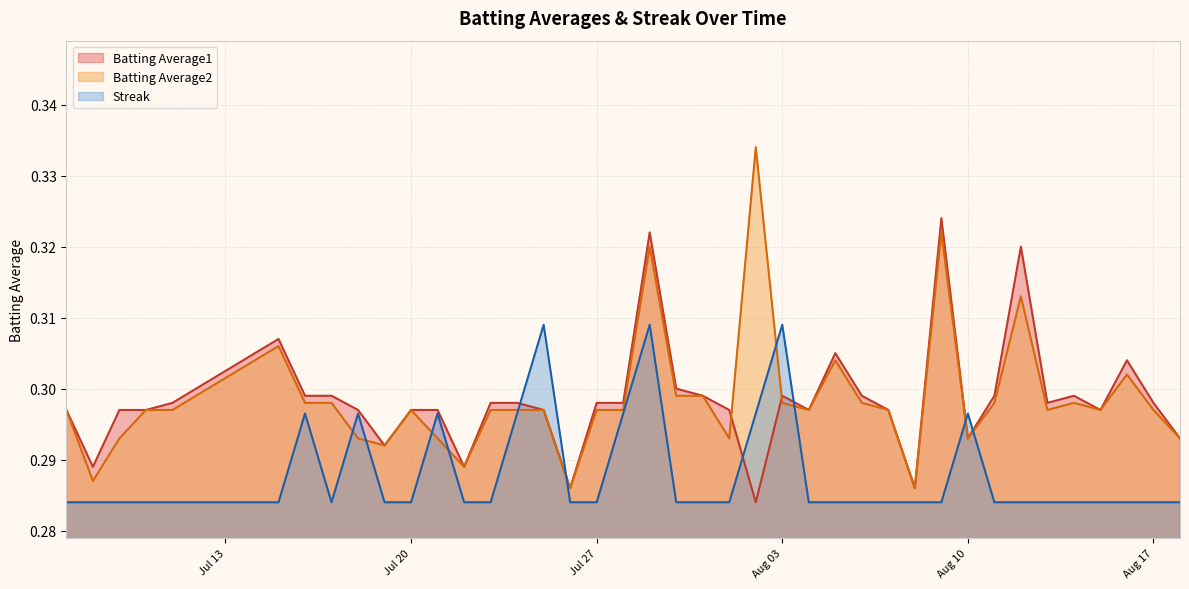

What is the value of the Batting Average2 point at the 18th from the left?

0.3